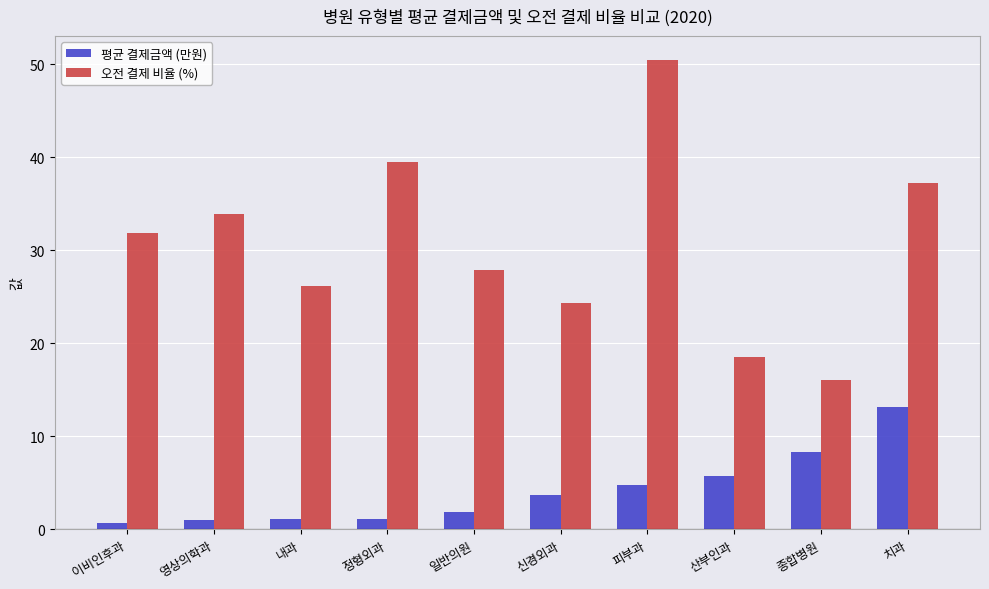

What is the difference between the second highest and second lowest values in the 평균 결제금액 (만원) series?

7.2